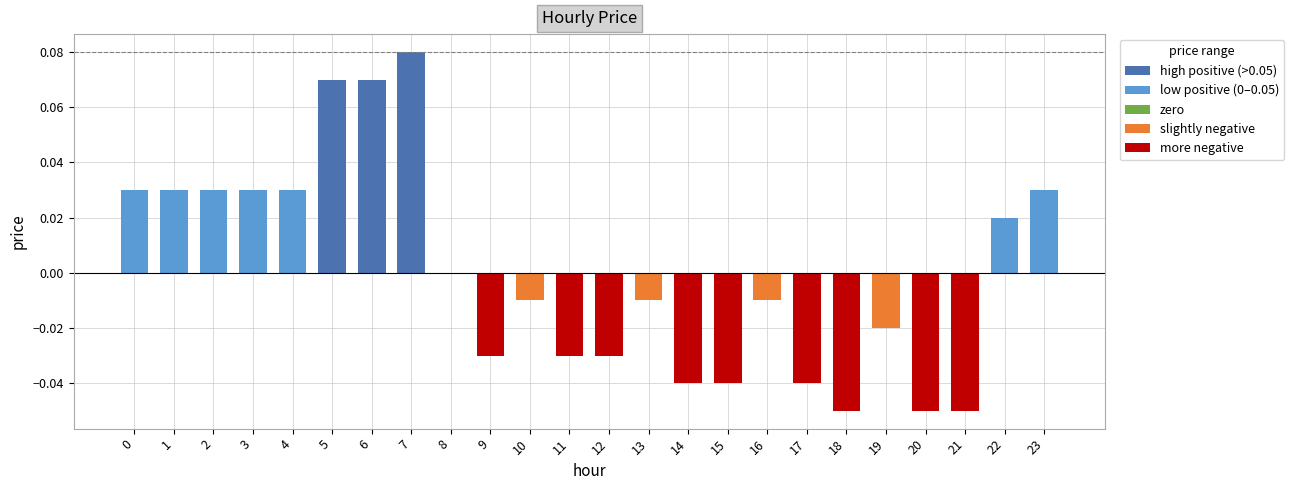

Are the bars horizontal?

No